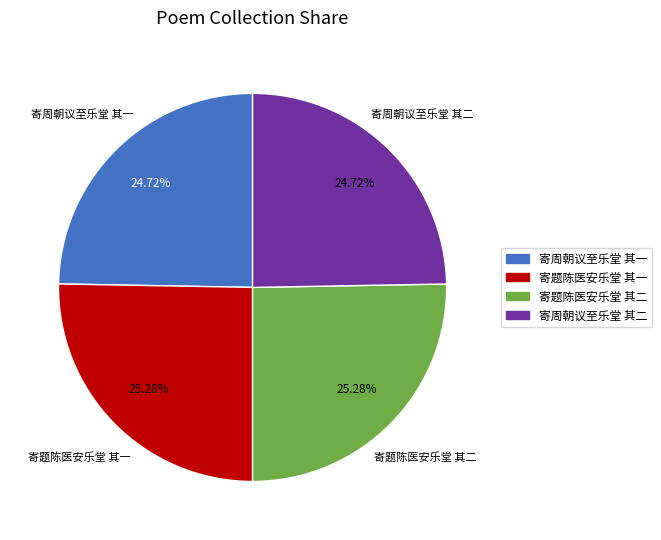

Count the number of slices in the pie.

4